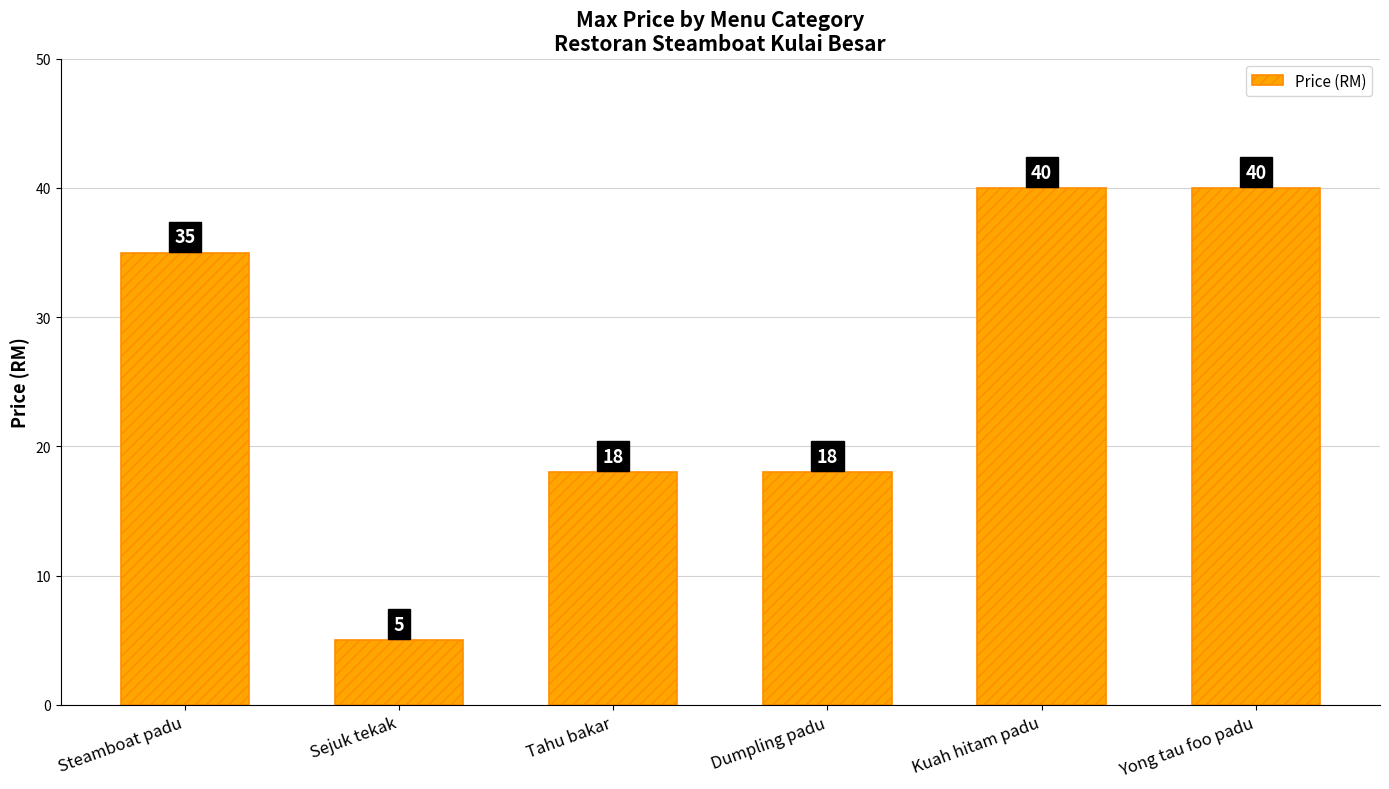

Reading left to right, transcribe all the data shown in this chart.

35	5	18	18	40	40